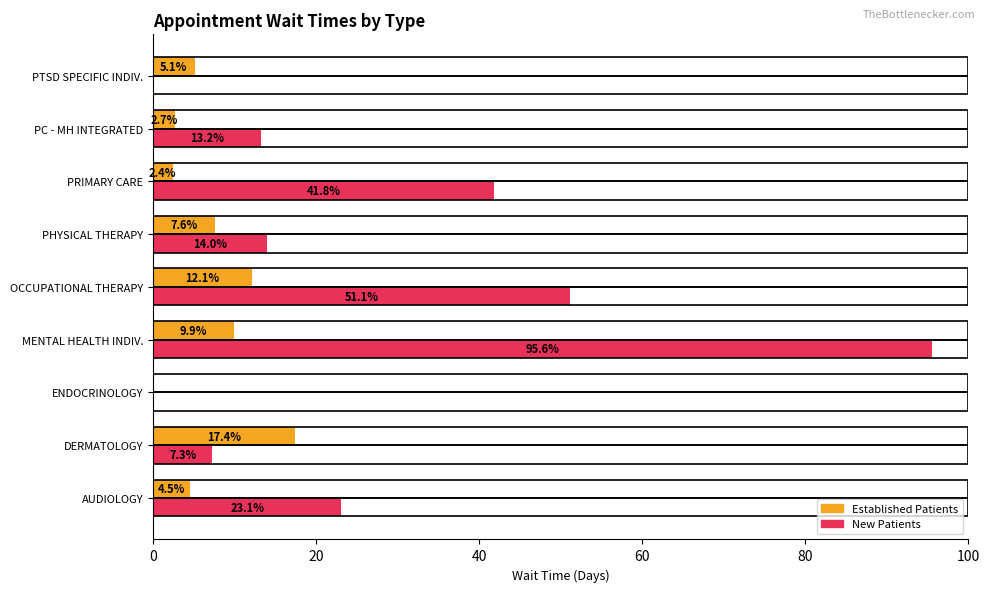

What is the total value across all series at MENTAL HEALTH INDIV.?

105.5